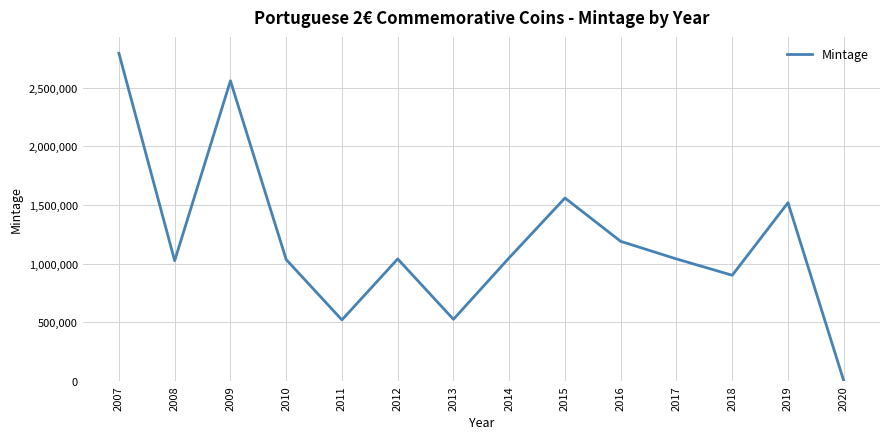

The value at 2020 is 0. True or false?

True